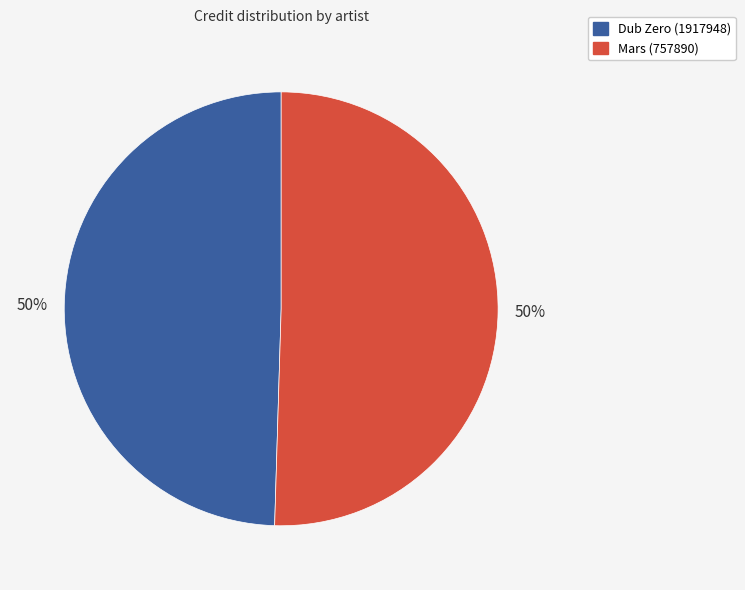

To the nearest percent, what portion does Dub Zero (1917948) represent?

50%